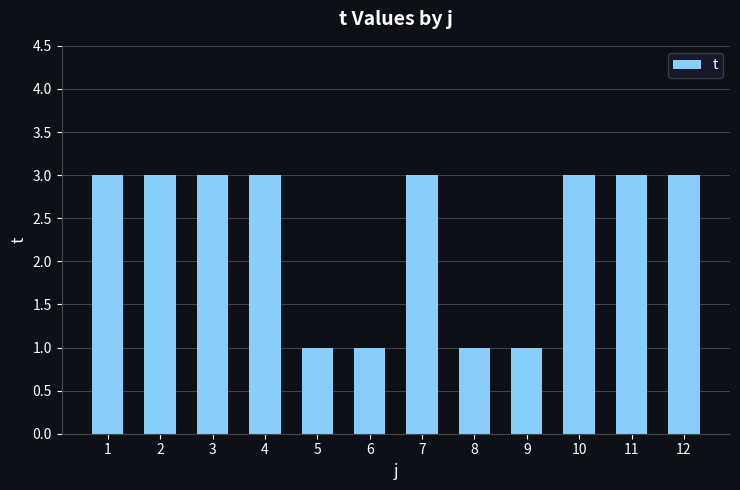

How many bars are there in total?

12